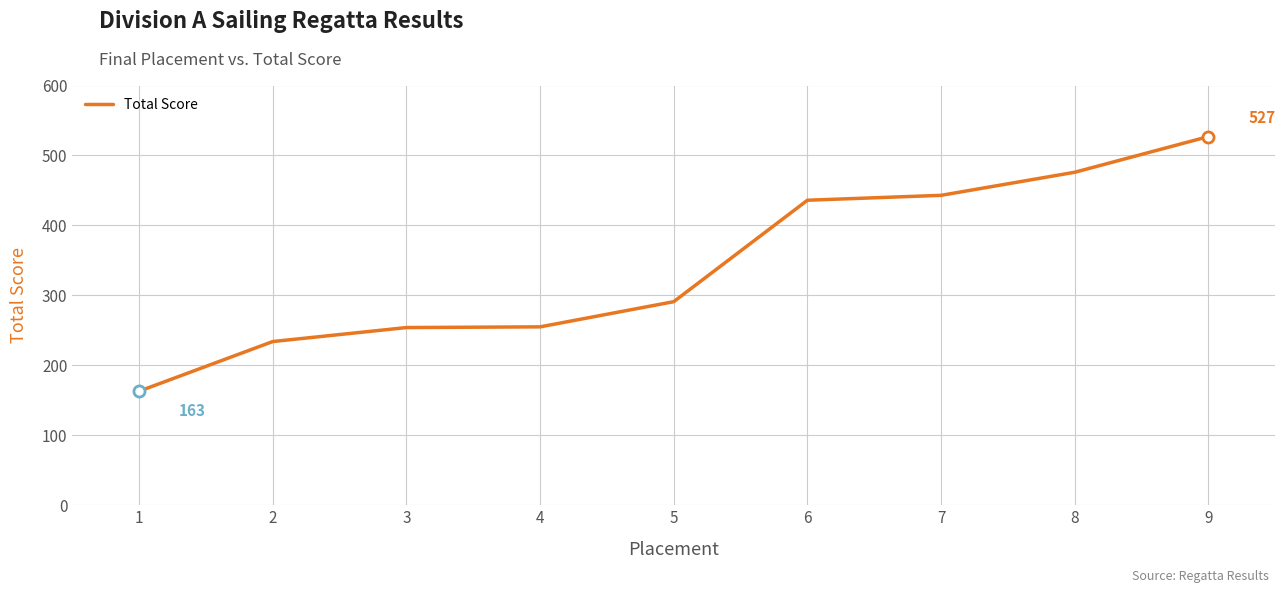

What is the change in value from 2 to 6?

+202